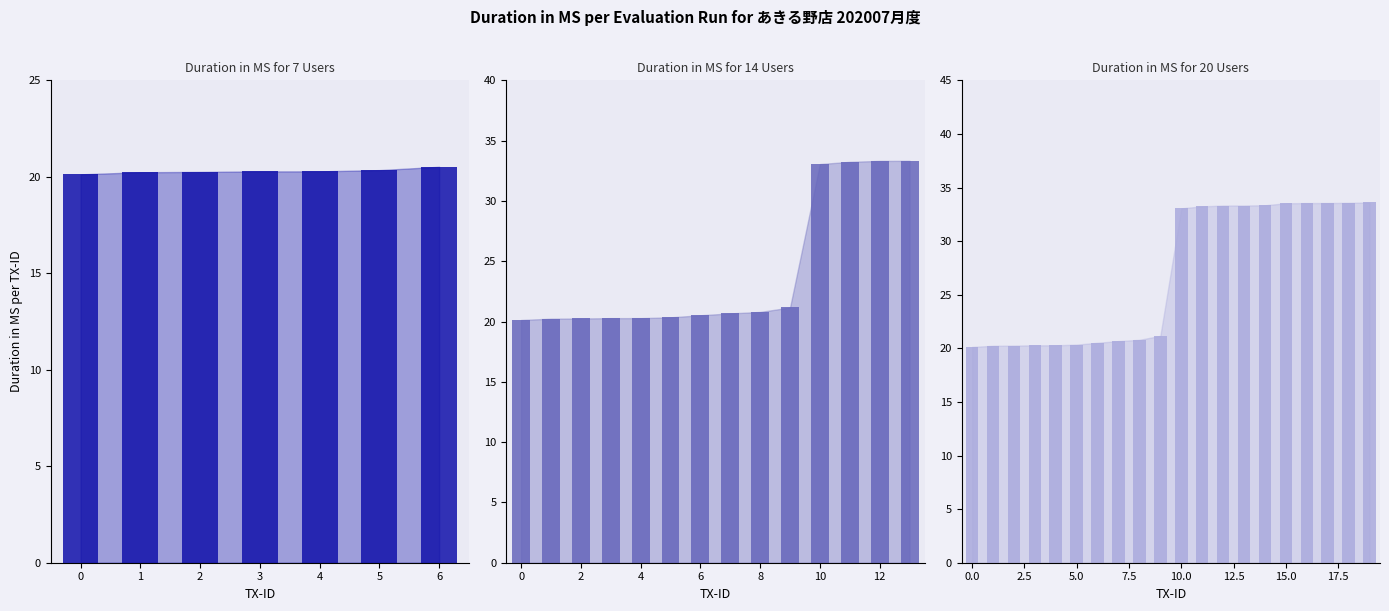

Read the value at 10.

33.1